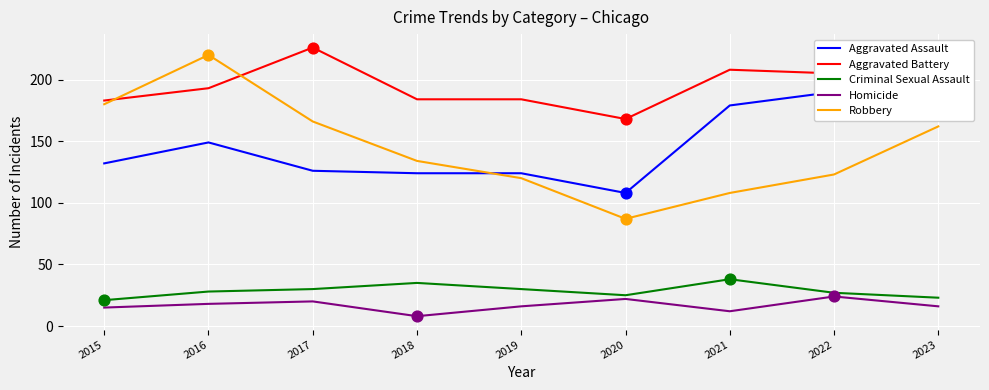

What are all the series names shown in the legend?

Aggravated Assault, Aggravated Battery, Criminal Sexual Assault, Homicide, Robbery